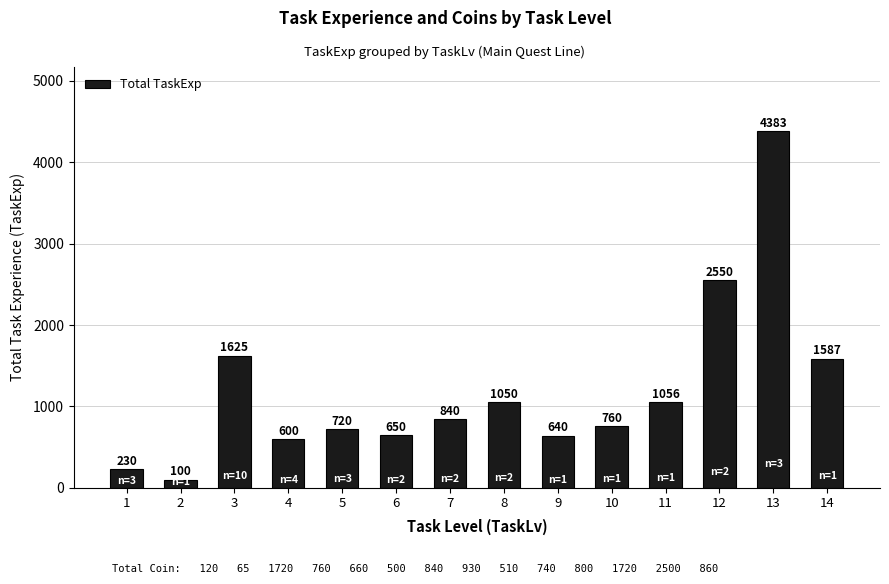

Which category has the highest value across all series?

13